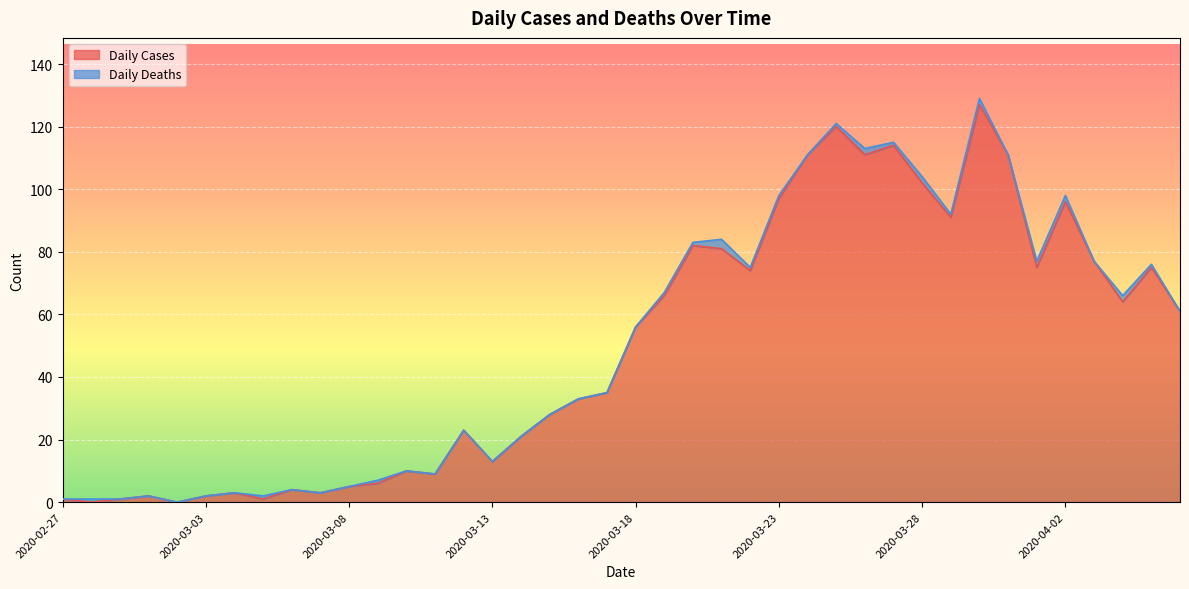

How many interior local peaks (higher than both neighbors) does the data have?

11